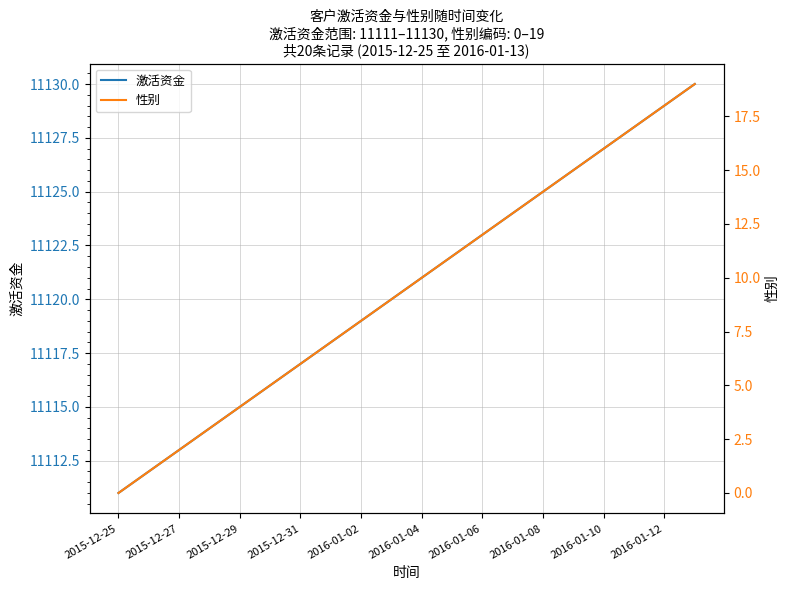

How many values in the 性别 series exceed 10?

9